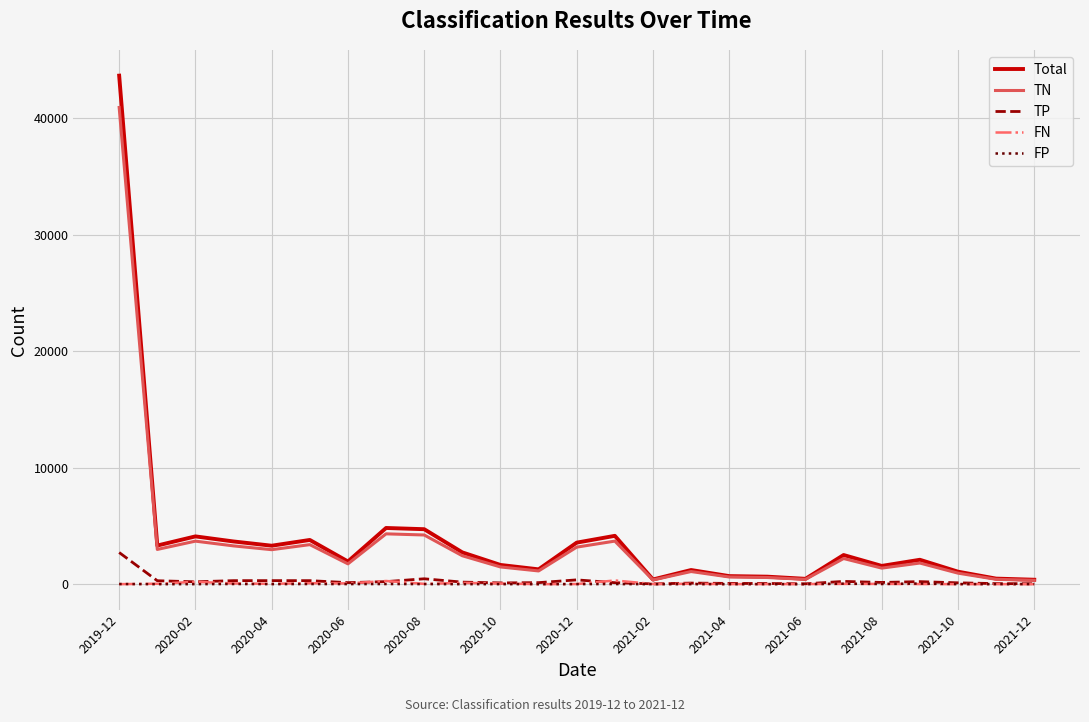

Which series has the largest range (max minus min)?

Total